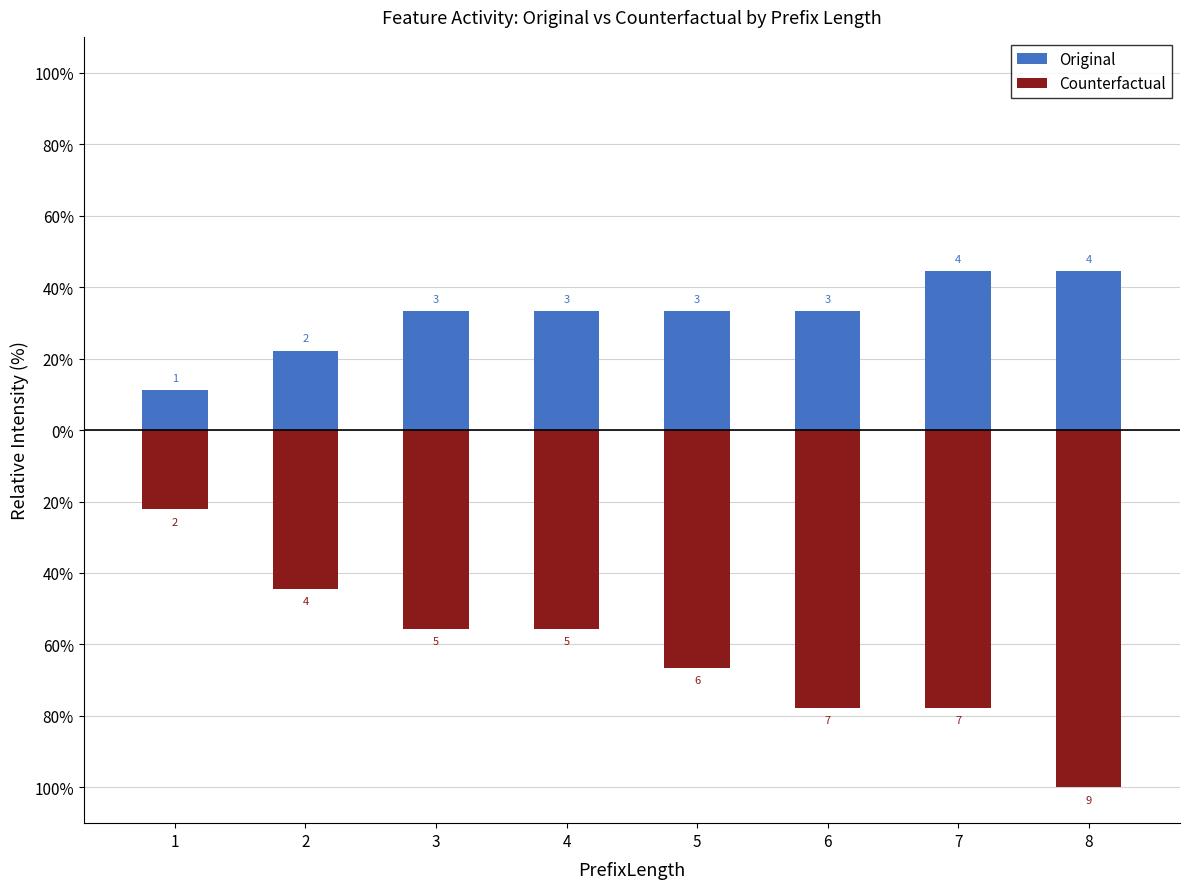

What is the maximum value for Original?

44.4